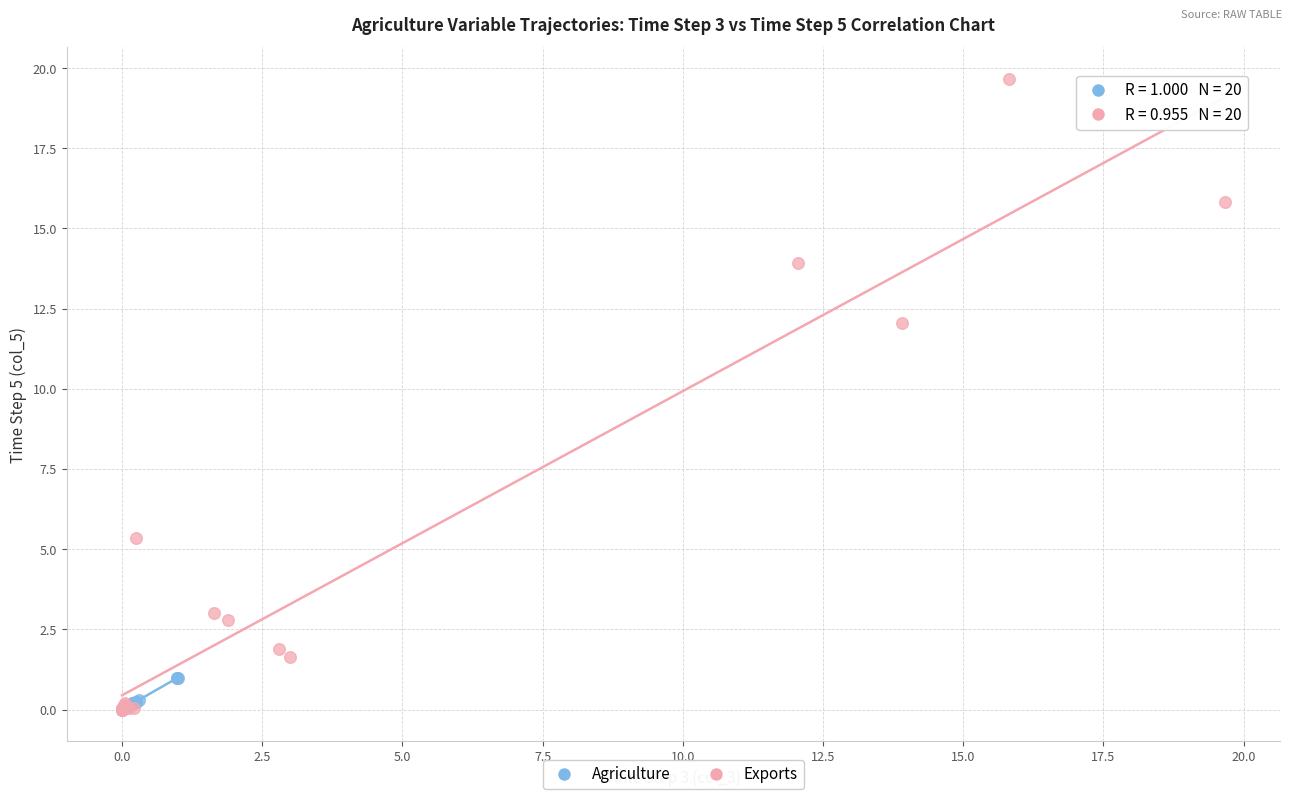

Which series has the widest spread of Y values?

Exports